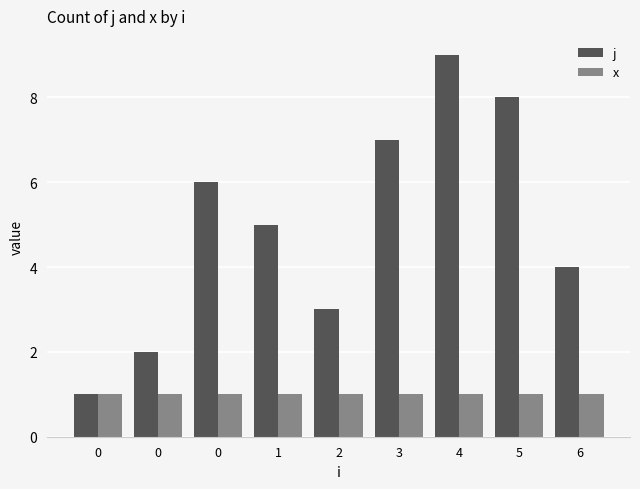

What is the minimum value shown in the chart?

1